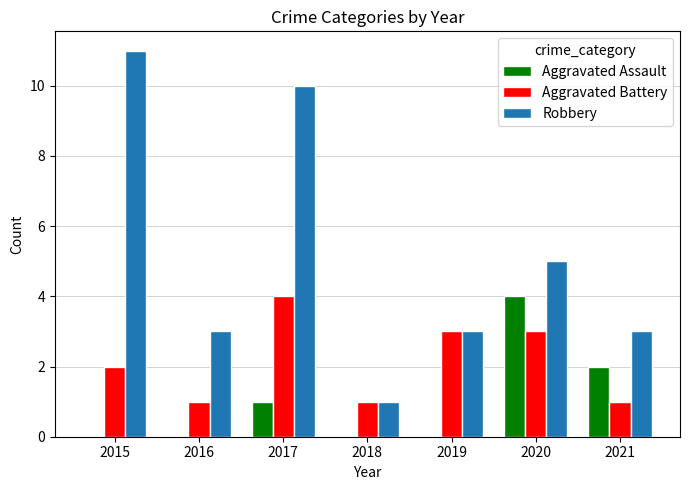

Read the Aggravated Battery value at 2019.

3